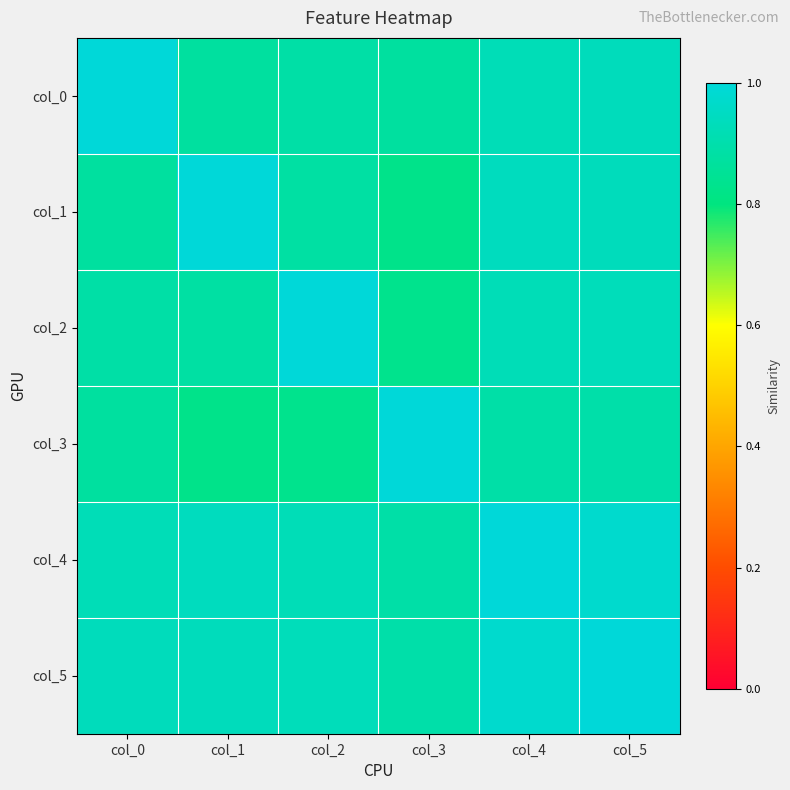

Which series changed the most between col_2 and col_4?

col_2